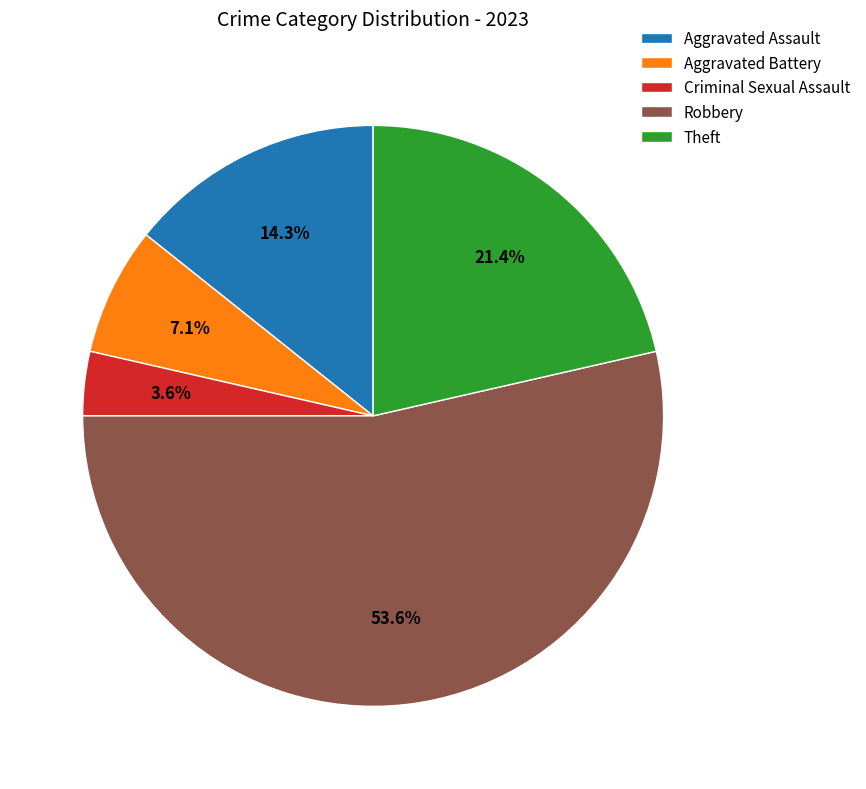

To the nearest percent, what portion does Criminal Sexual Assault represent?

4%